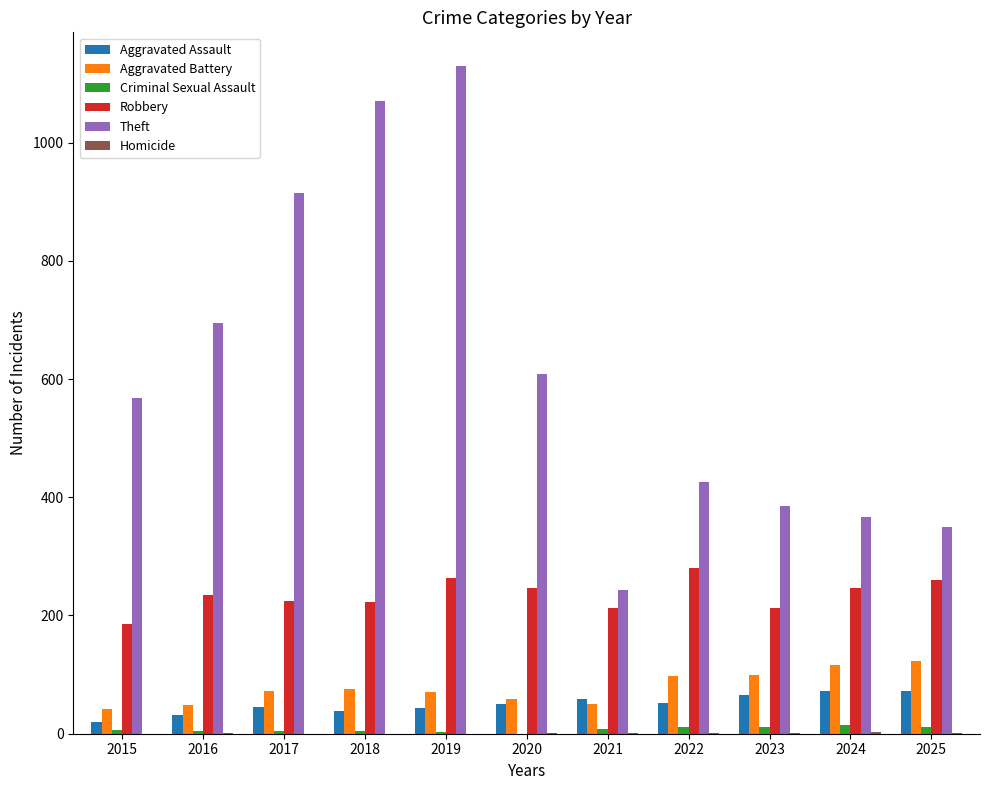

Is it true that Aggravated Battery equals 75 at 2018?

True